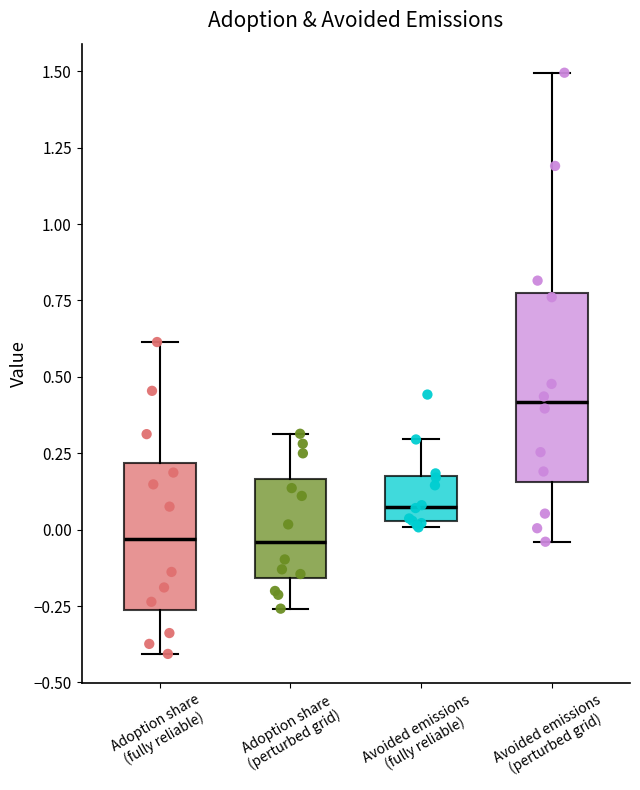

Reading left to right, read every box against the y-axis: the position of its median line, the range the box covers, and the ends of its whiskers. The values are not printed on the chart, so give them approximately, as read against the axis.

Adoption share (fully reliable): median -0.05, box -0.25 to 0.20, whiskers -0.40 to 0.60
Adoption share (perturbed grid): median -0.05, box -0.15 to 0.15, whiskers -0.25 to 0.30
Avoided emissions (fully reliable): median 0.10, box 0.05 to 0.15, whiskers 0.00 to 0.30
Avoided emissions (perturbed grid): median 0.40, box 0.15 to 0.75, whiskers -0.05 to 1.50